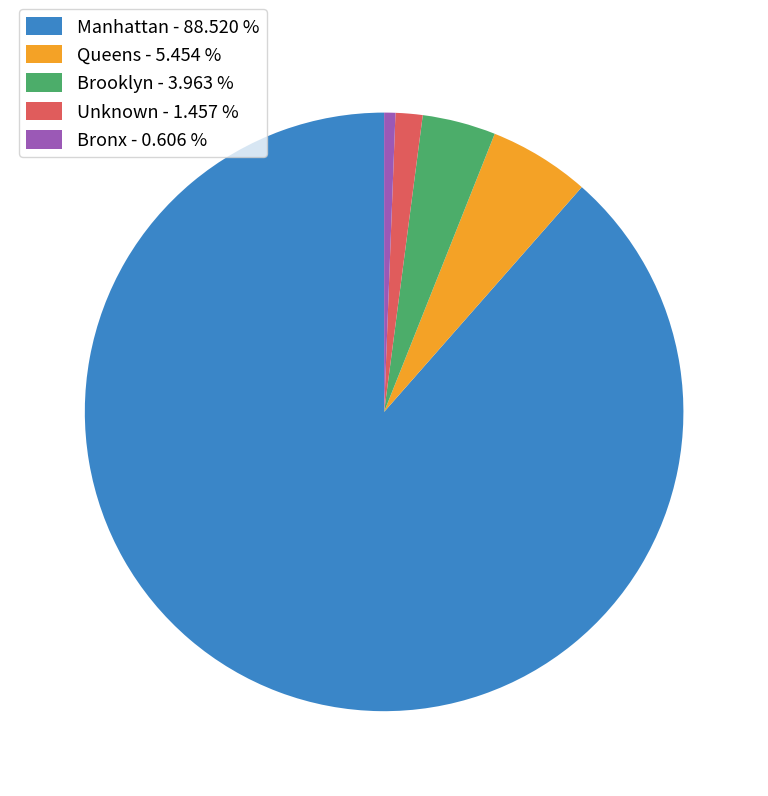

Which has a higher value, Manhattan - 88.520 % or Bronx - 0.606 %?

Manhattan - 88.520 %